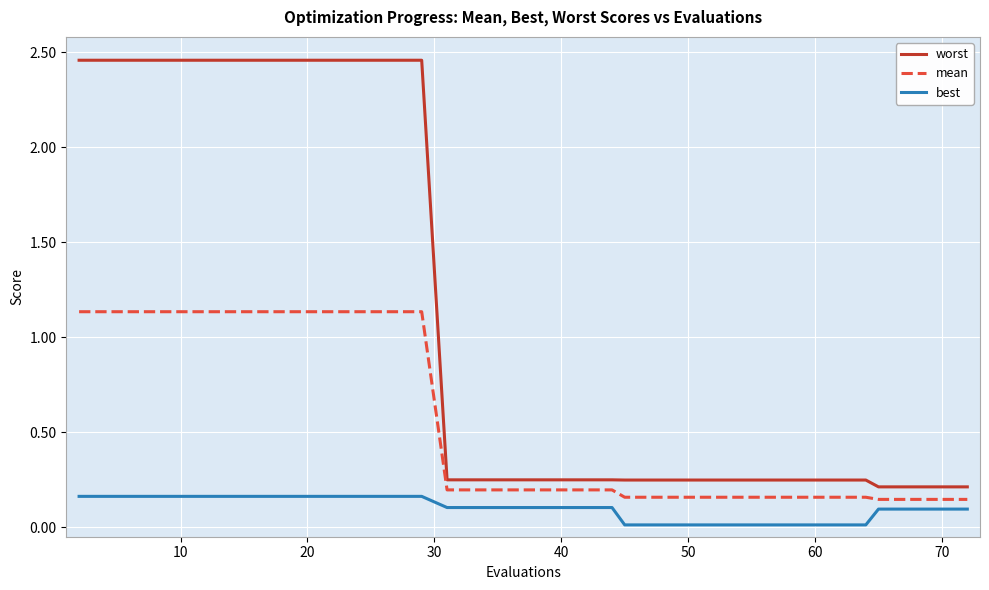

List the series in order of their overall mean, highest first.

worst, mean, best